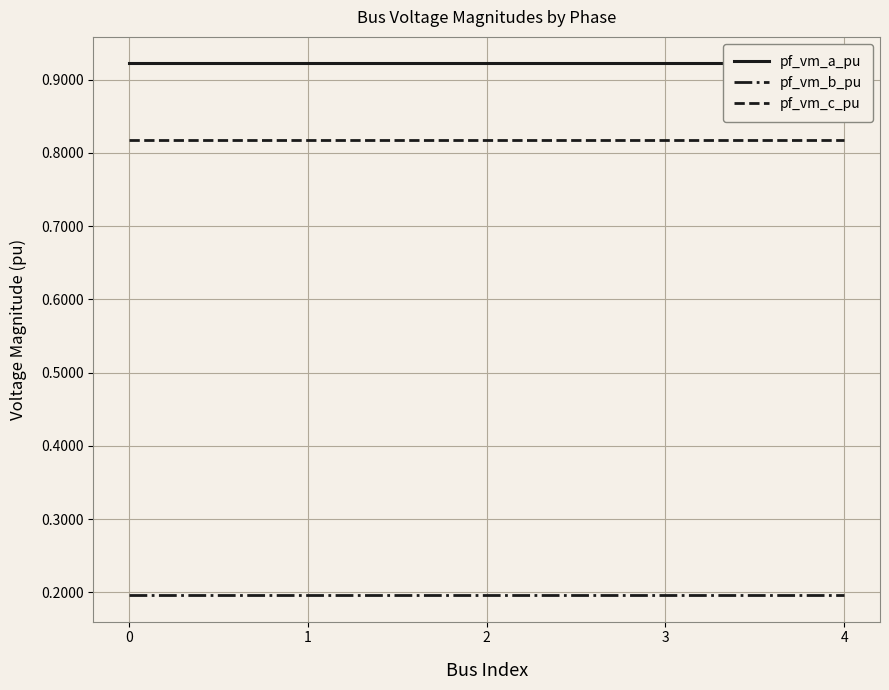

Where is the first local minimum for pf_vm_b_pu?

1